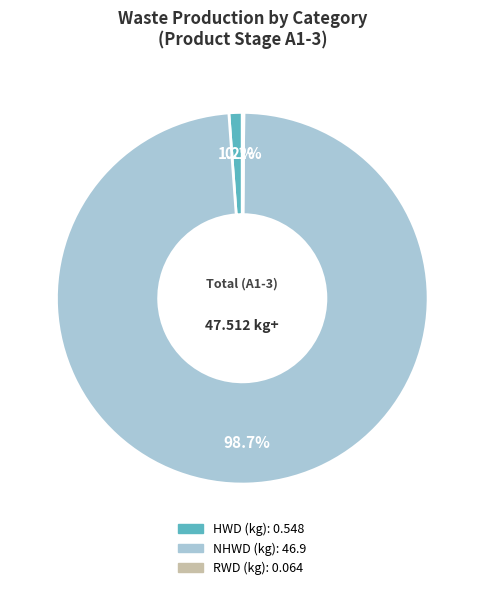

What is the total percentage of HWD (kg) and NHWD (kg)?

99.9%